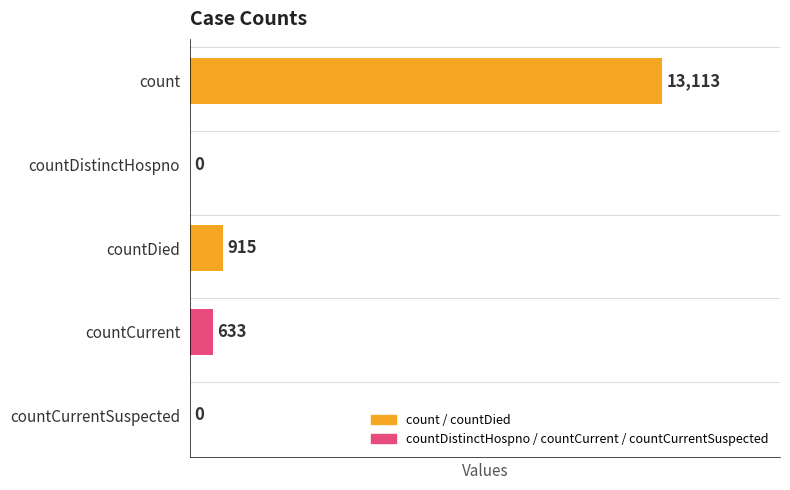

Reading bottom to top, what are all the values shown in this chart?

countCurrentSuspected=0	countCurrent=633	countDied=915	countDistinctHospno=0	count=13113